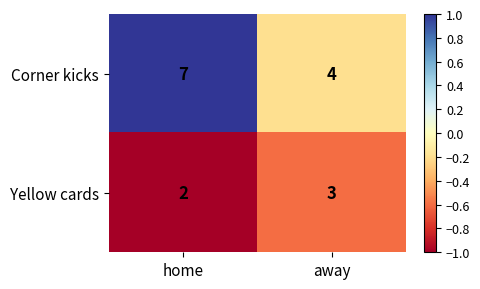

What is the maximum value shown in the chart?

7